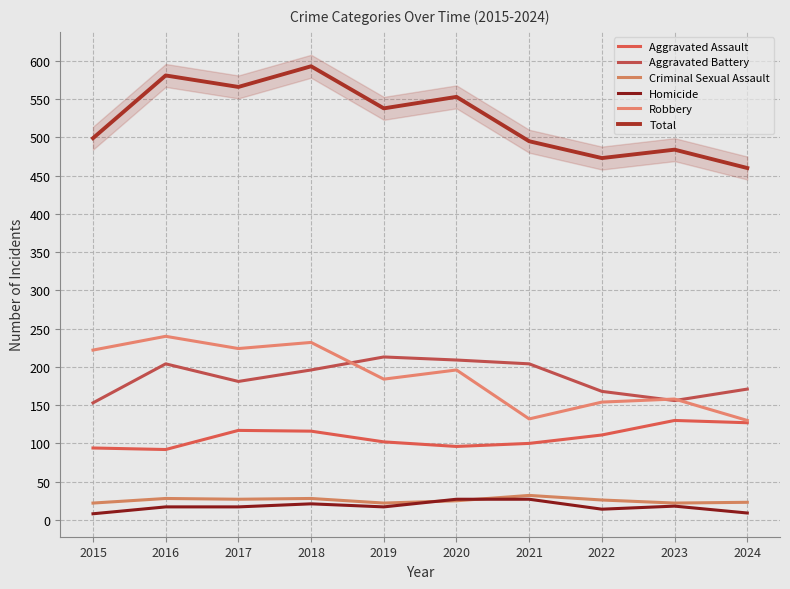

Reading left to right, extract all data points from this chart.

Aggravated Assault: 94	92	117	116	102	96	100	111	130	127
Aggravated Battery: 153	204	181	196	213	209	204	168	156	171
Criminal Sexual Assault: 22	28	27	28	22	25	32	26	22	23
Homicide: 8	17	17	21	17	27	27	14	18	9
Robbery: 222	240	224	232	184	196	132	154	158	130
Total: 499	581	566	593	538	553	495	473	484	460